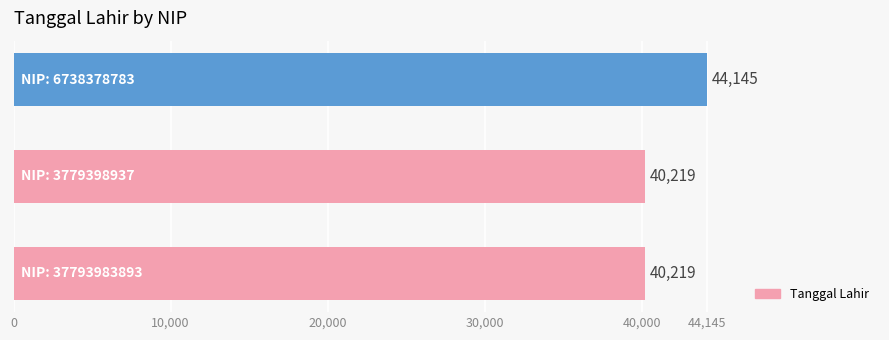

What is the difference between the maximum and minimum values?

3926